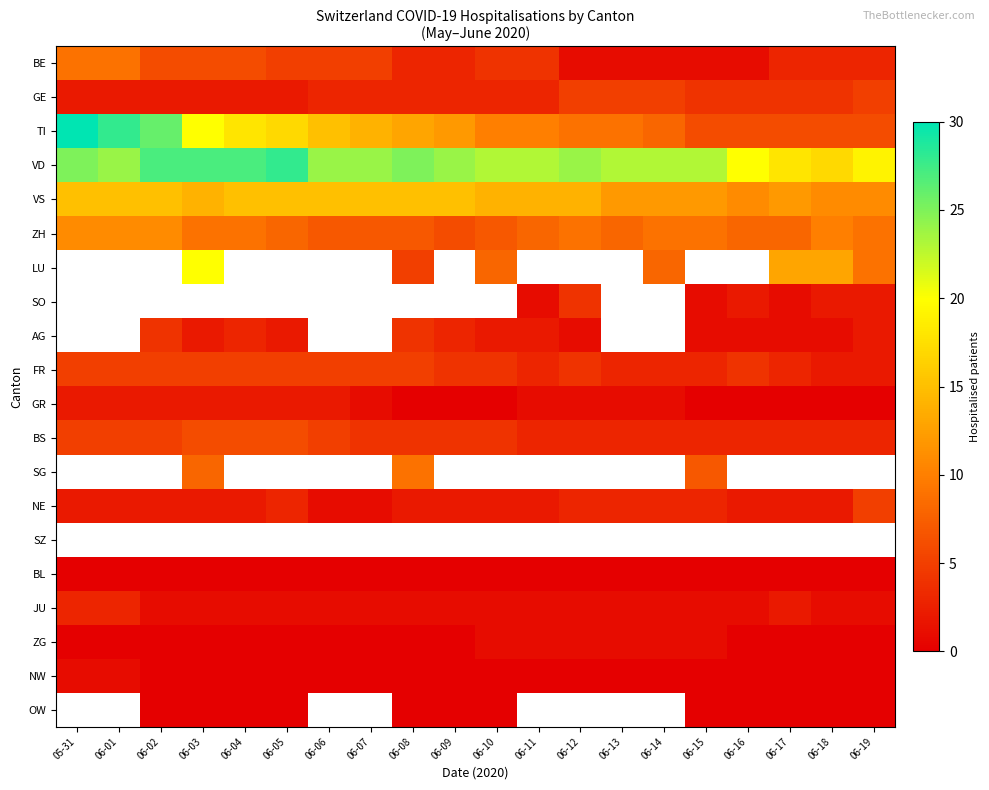

What is the minimum value for GE?

2.0